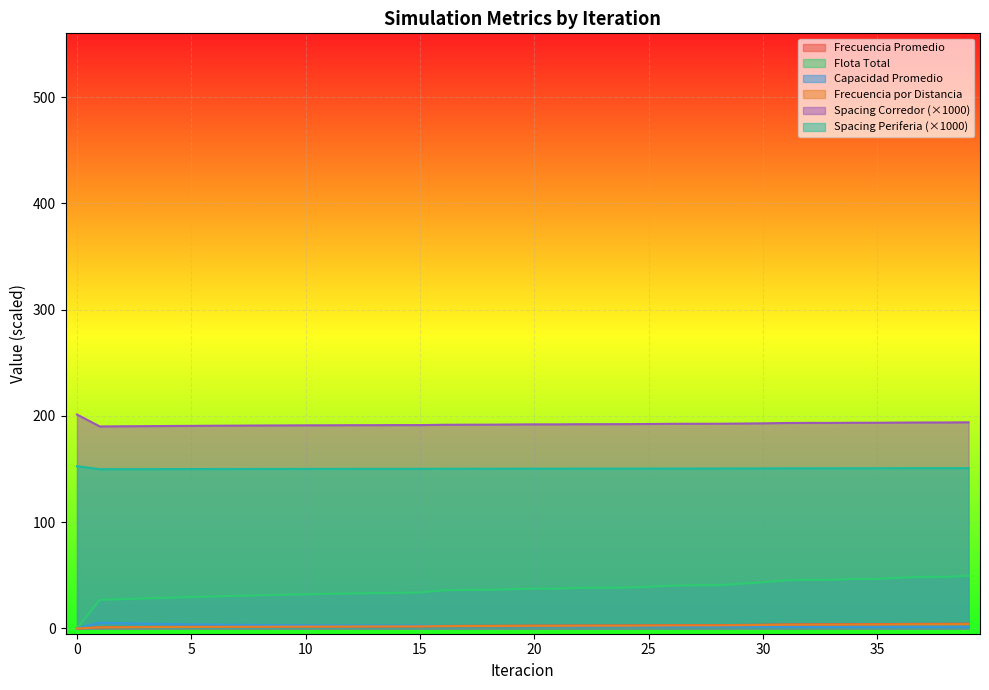

What is the difference between the maximum and minimum values in the Spacing Periferia series?

2.8